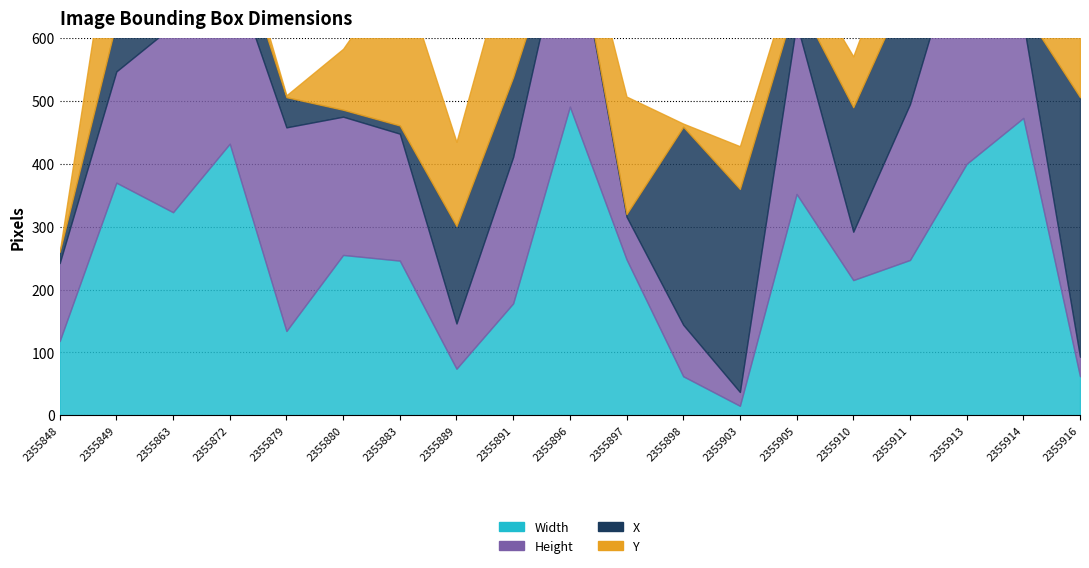

Rank the series at 2355910 from lowest to highest value.

Height, Y, X, Width